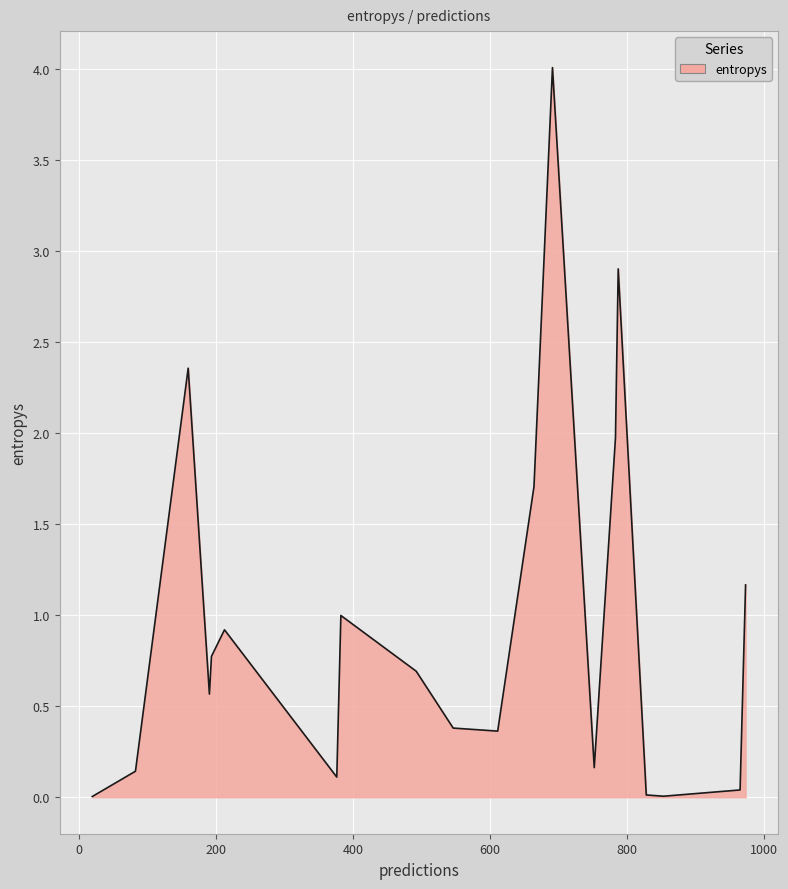

What is the difference between the maximum and minimum values?

4.0